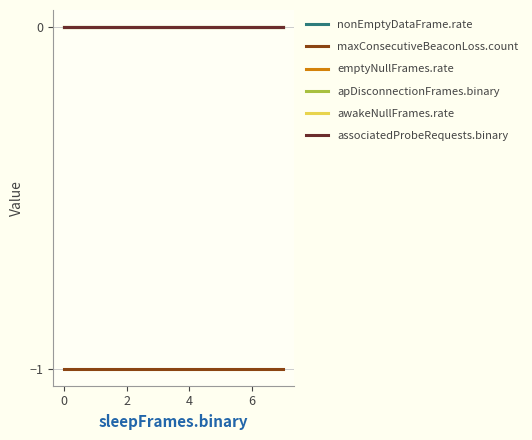

Does the chart display data point markers on the line(s)?

No